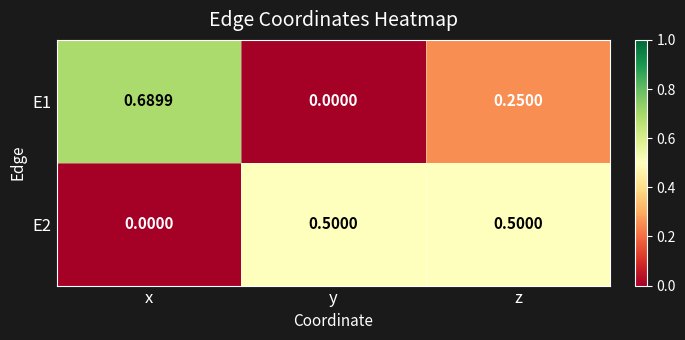

Which series has the largest total across all categories?

E2